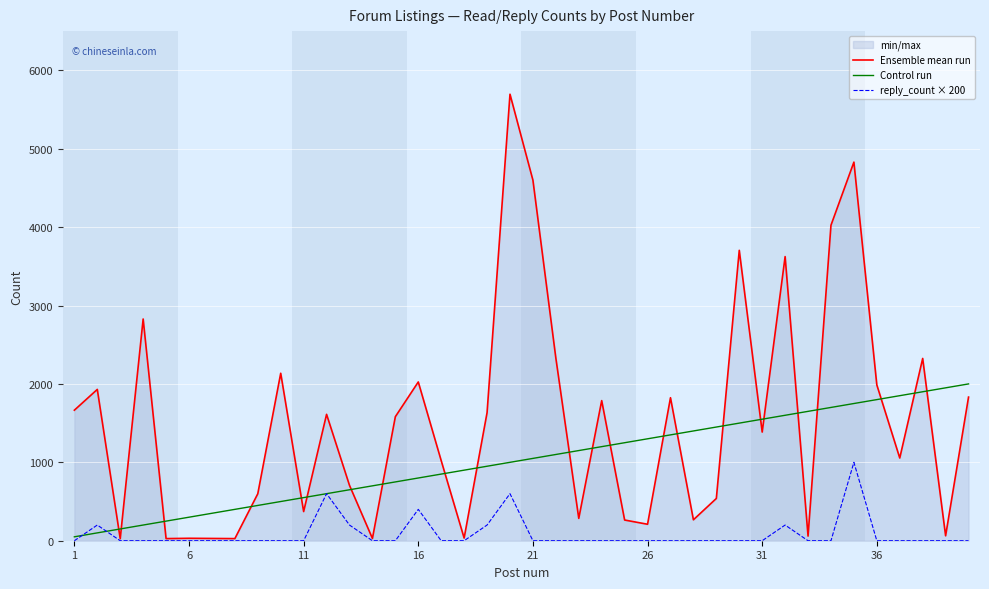

True or false: Ensemble mean run and Control run cross at least once.

True